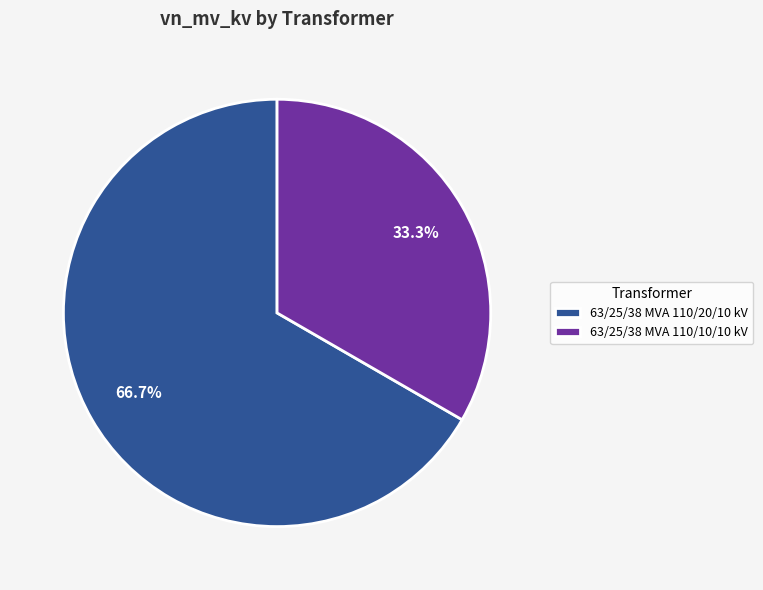

Rank the categories by value from lowest to highest.

63/25/38 MVA 110/10/10 kV, 63/25/38 MVA 110/20/10 kV